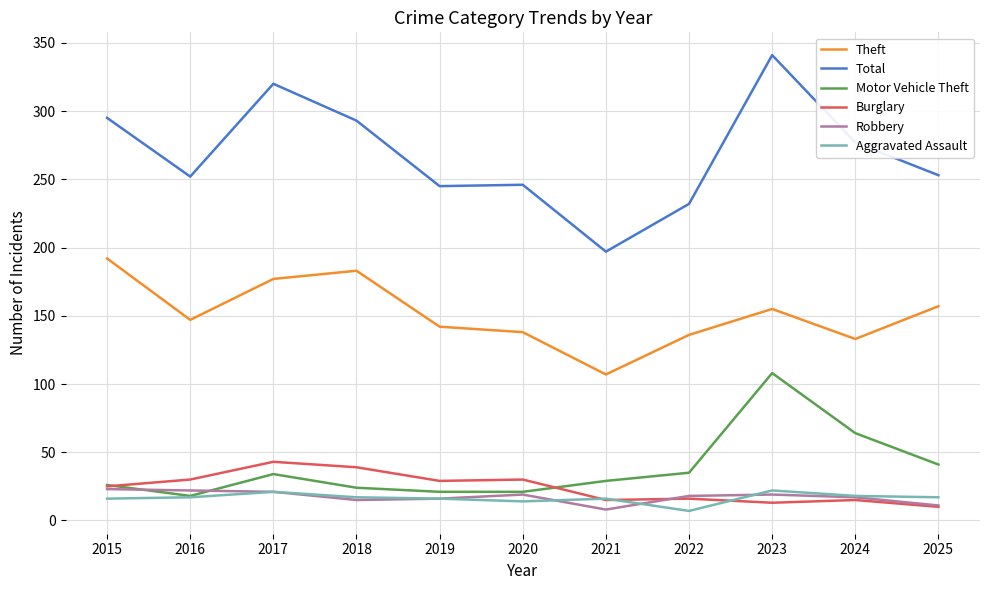

What is the spread (max minus min) of values at 2018?

278